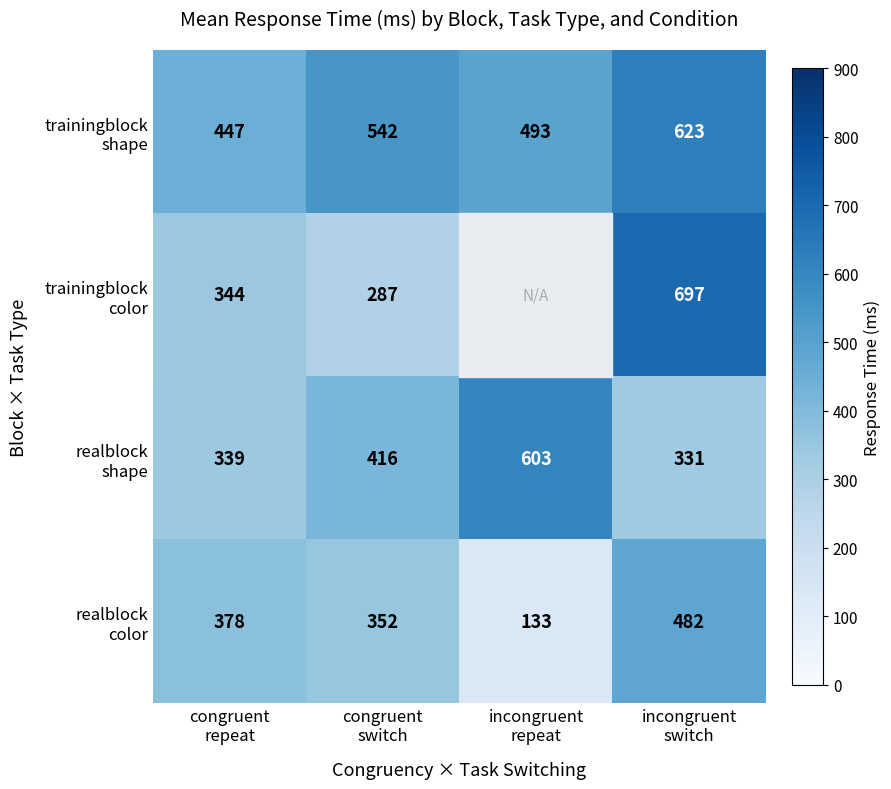

Which has a higher value, congruent
switch or congruent
repeat?

congruent
switch